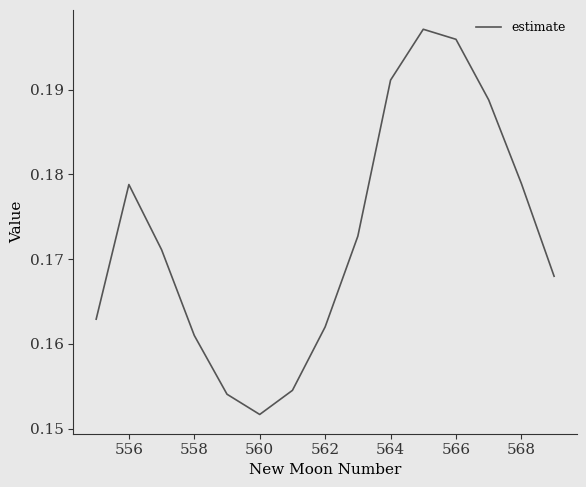

Does the chart have visible grid lines?

No